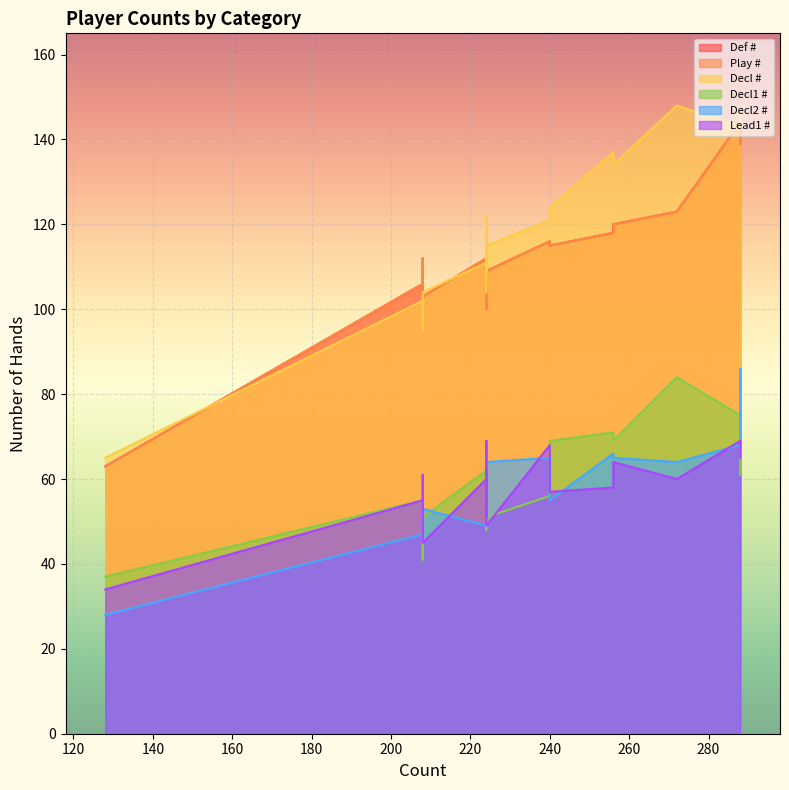

True or false: Def # has more than 0 points higher than both neighbors.

True